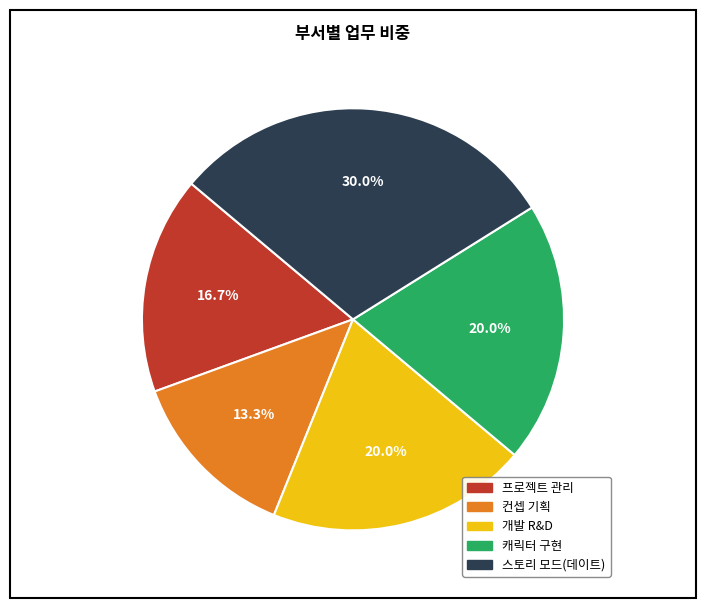

To the nearest percent, what is the combined percentage of 컨셉 기획 and 개발 R&D?

33%